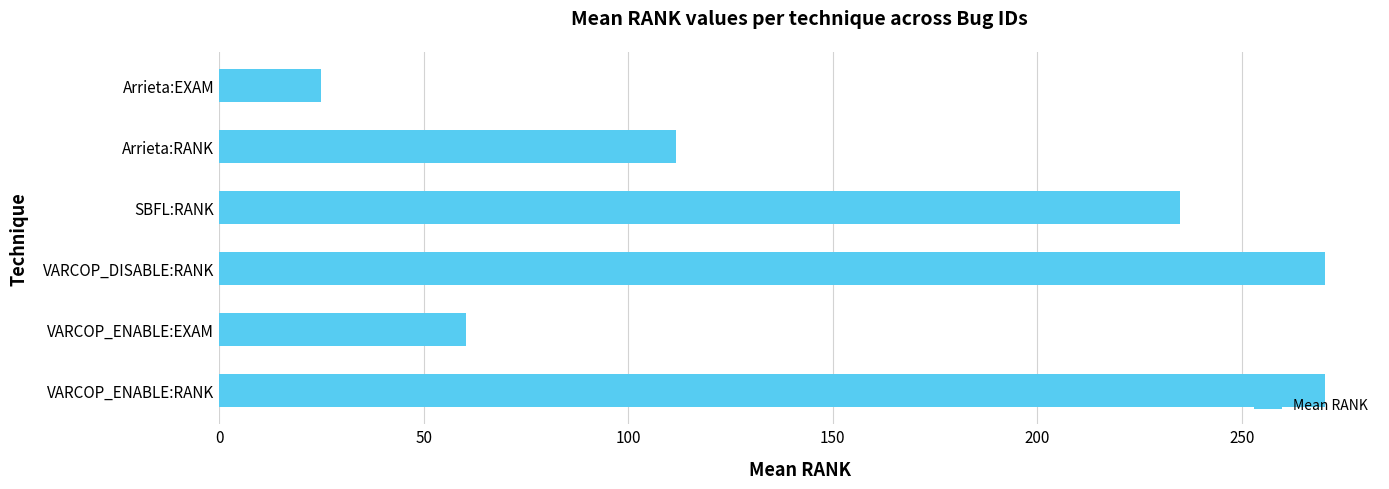

Reading top to bottom, list all the values displayed in this chart.

Arrieta:EXAM=24.9	Arrieta:RANK=111.6	SBFL:RANK=234.9	VARCOP_DISABLE:RANK=270.2	VARCOP_ENABLE:EXAM=60.3	VARCOP_ENABLE:RANK=270.2